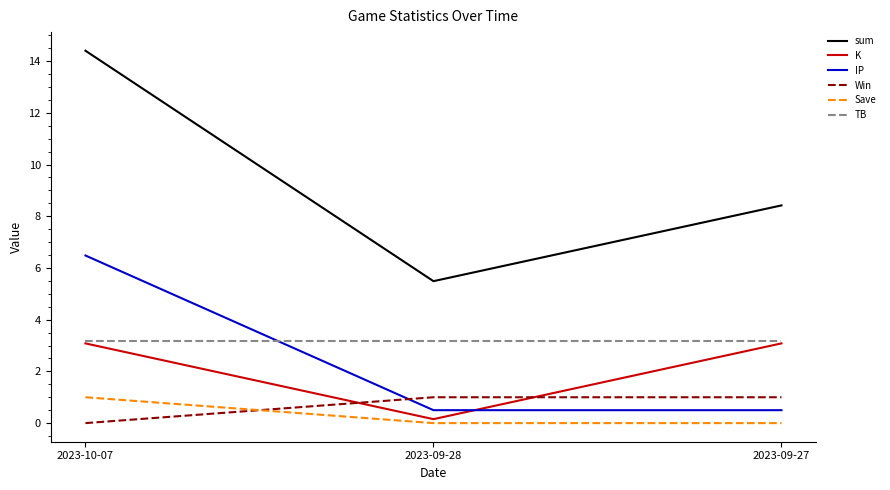

Reading left to right, list all the values displayed in this chart.

sum: 2023-10-07=14.4	2023-09-28=5.5	2023-09-27=8.4
K: 2023-10-07=3.1	2023-09-28=0.2	2023-09-27=3.1
IP: 2023-10-07=6.5	2023-09-28=0.5	2023-09-27=0.5
Win: 2023-10-07=0.0	2023-09-28=1.0	2023-09-27=1.0
Save: 2023-10-07=1.0	2023-09-28=0.0	2023-09-27=0.0
TB: 2023-10-07=3.2	2023-09-28=3.2	2023-09-27=3.2